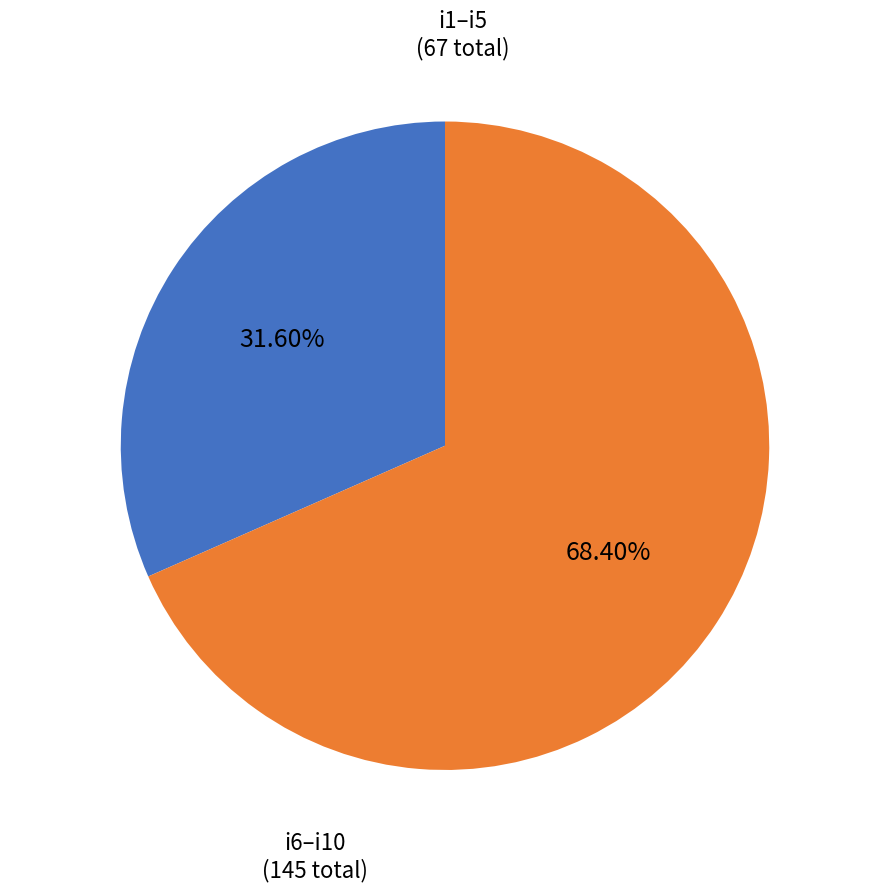

Is there any slice that represents more than half of the pie?

Yes